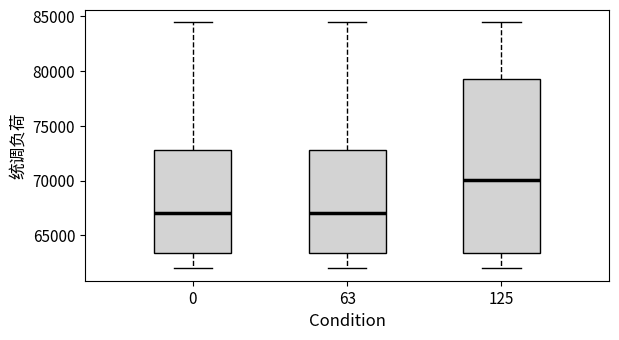

Which box's median line is the highest?

125